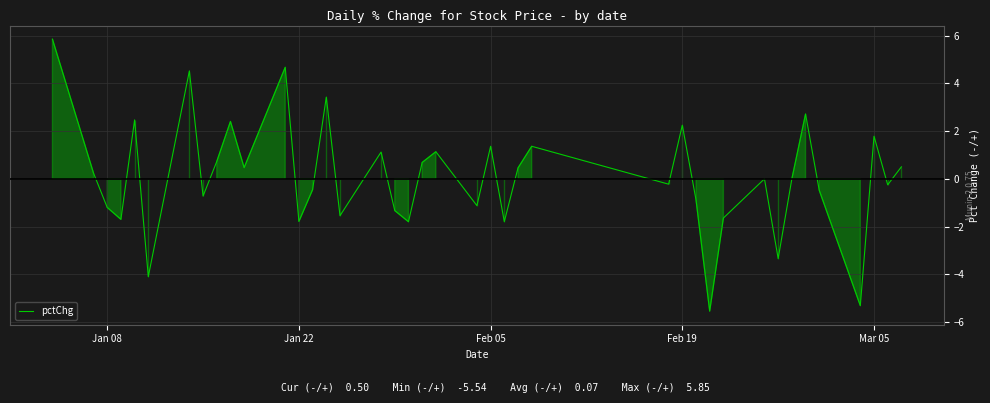

How many lines are shown in the chart?

1